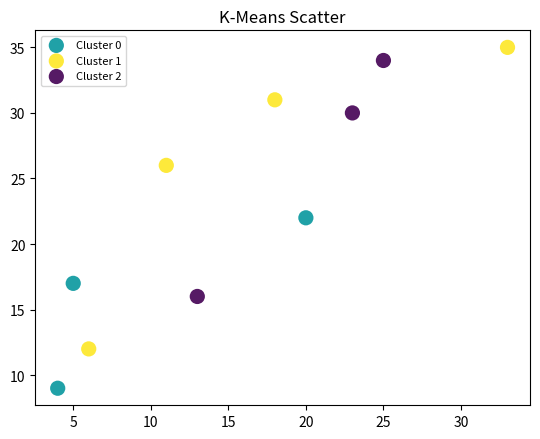

Which series has the largest Y range (max minus min)?

Cluster 1